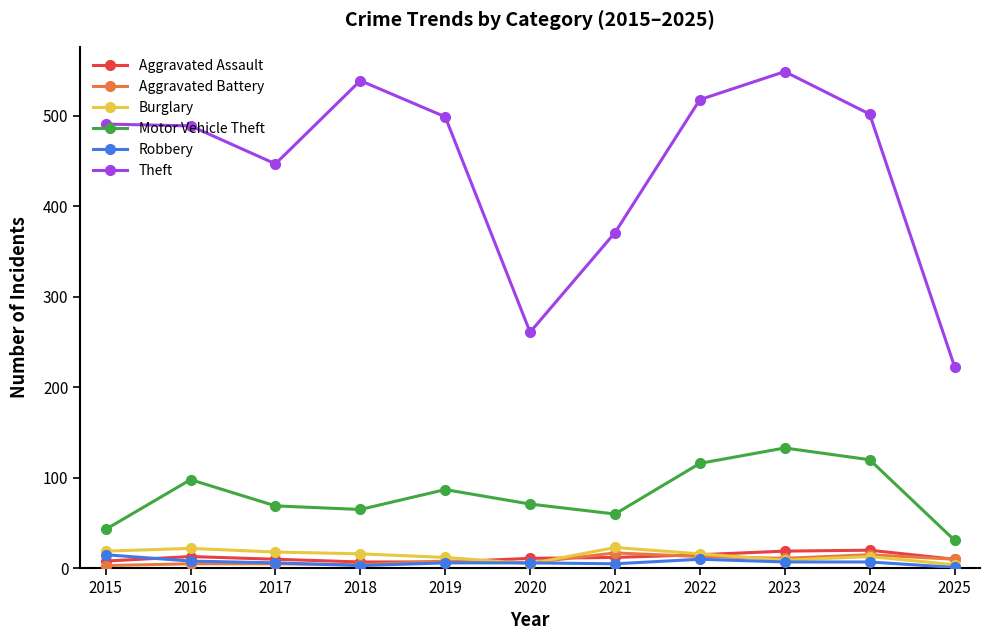

Does the chart display data point markers on the line(s)?

Yes